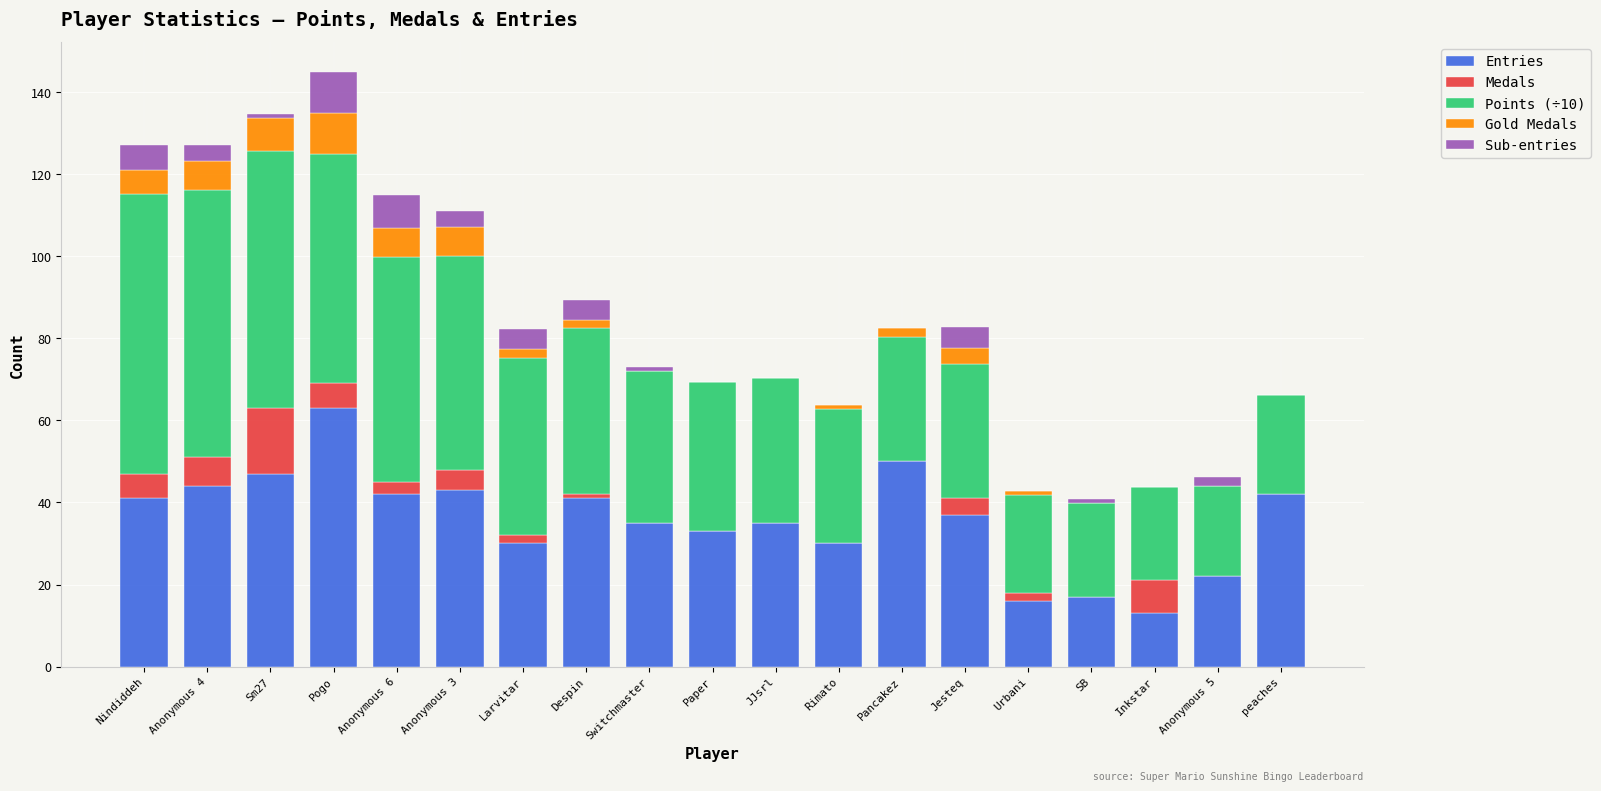

Is it true that Entries equals 33.0 at Paper?

True